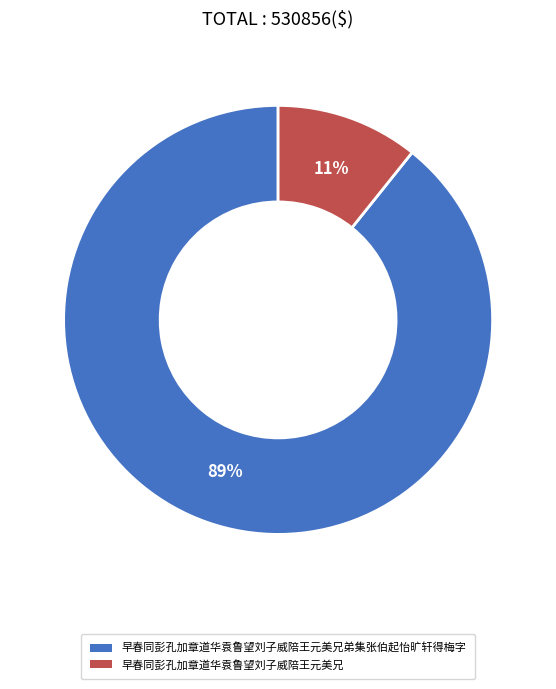

To the nearest percent, what is the average slice percentage?

50%